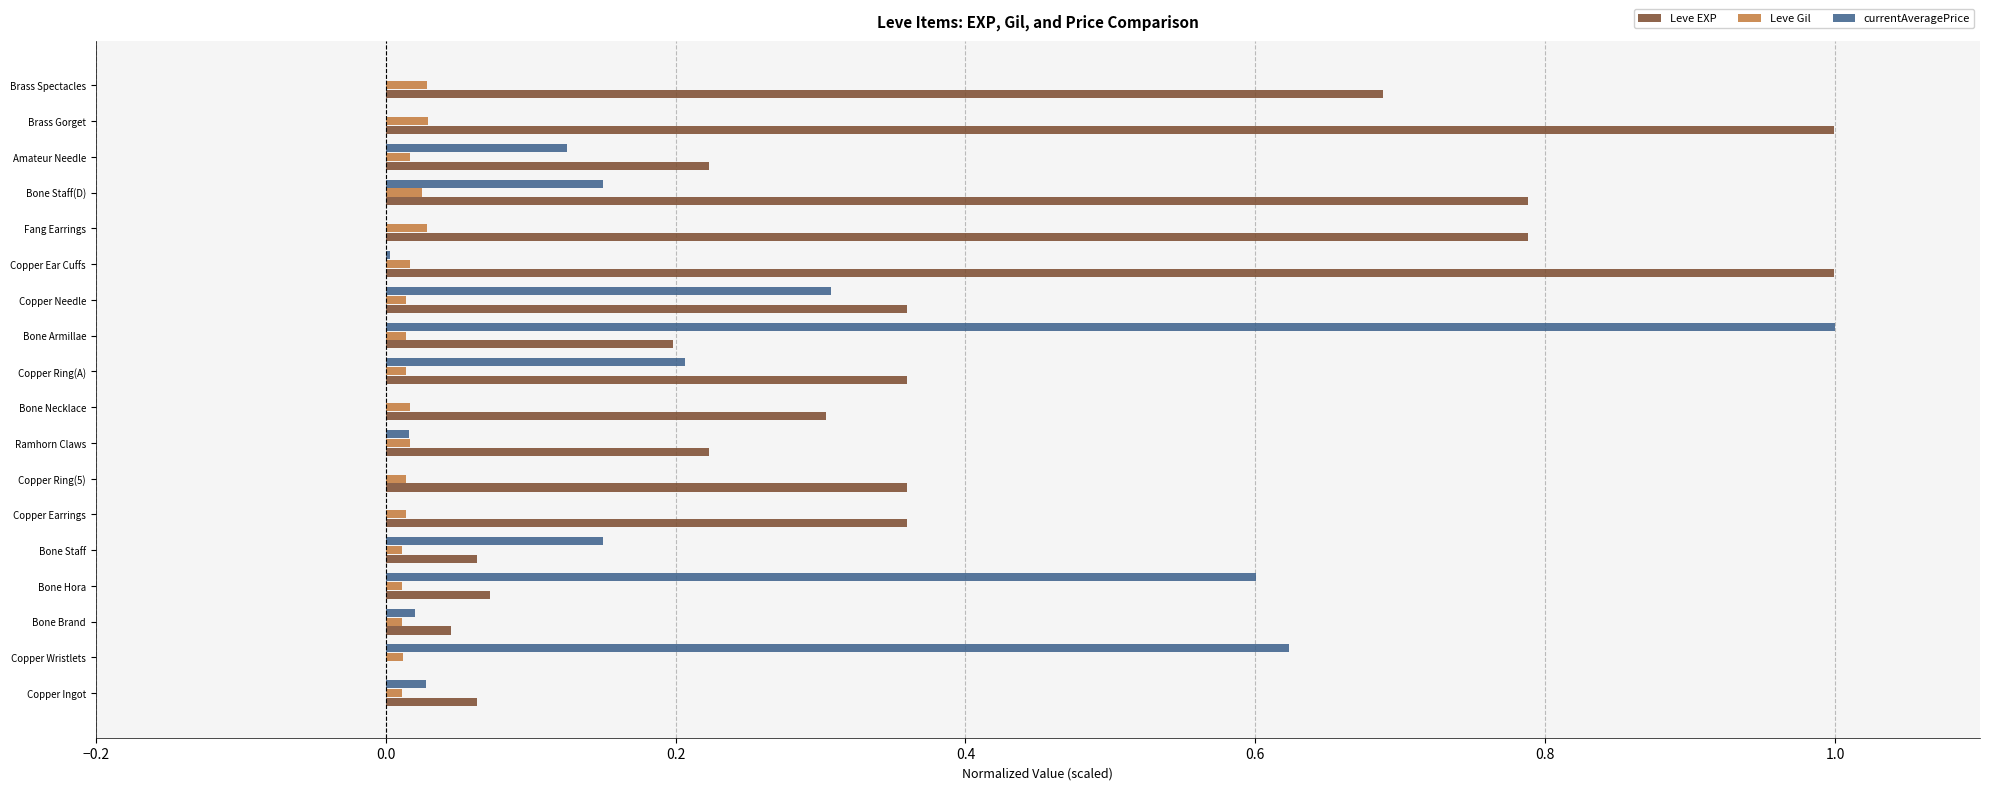

At which category is the sum across all series the highest?

Bone Armillae